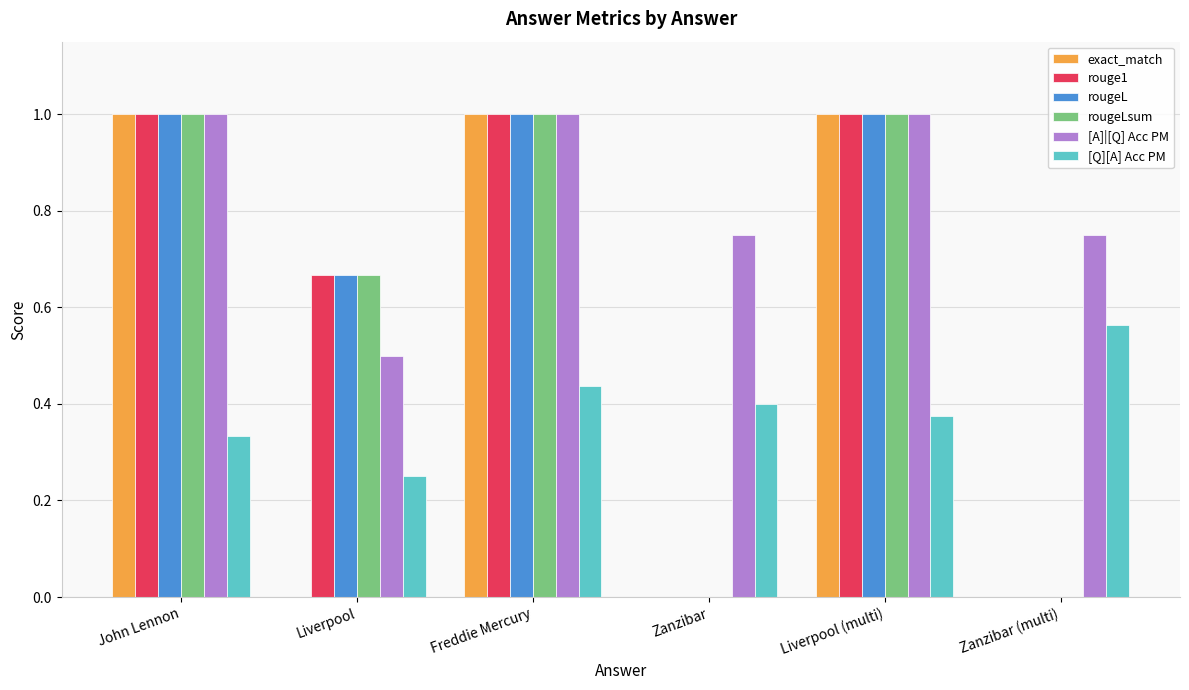

What is the highest value of the [A]|[Q] Acc PM series?

1.0